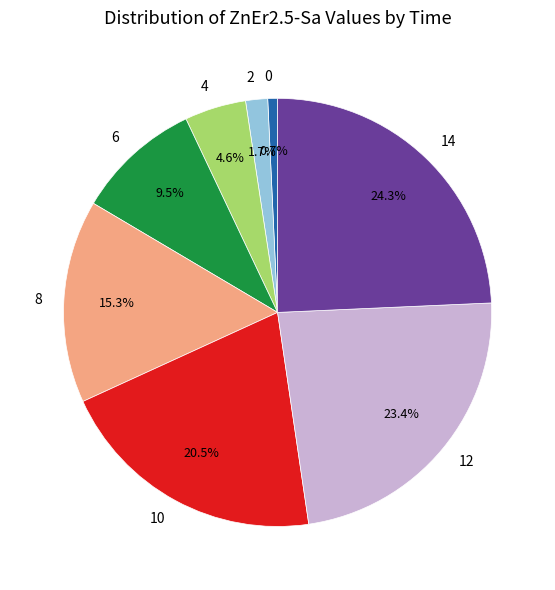

The 6 slice represents 2% of the pie. True or false?

False